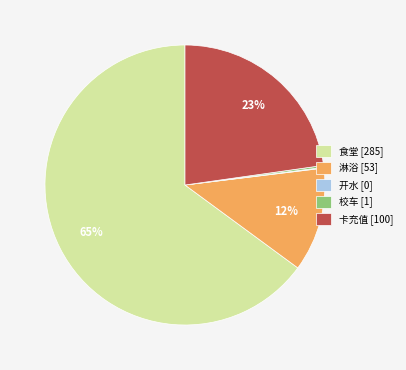

True or false: 卡充值 [100] accounts for 34% of the total.

False